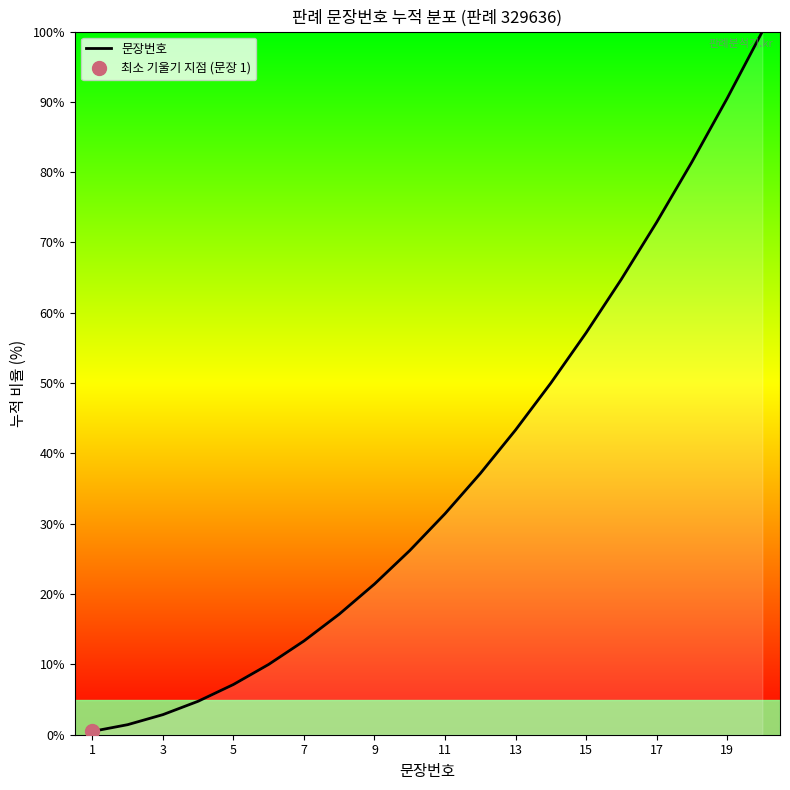

How many lines are shown in the chart?

1